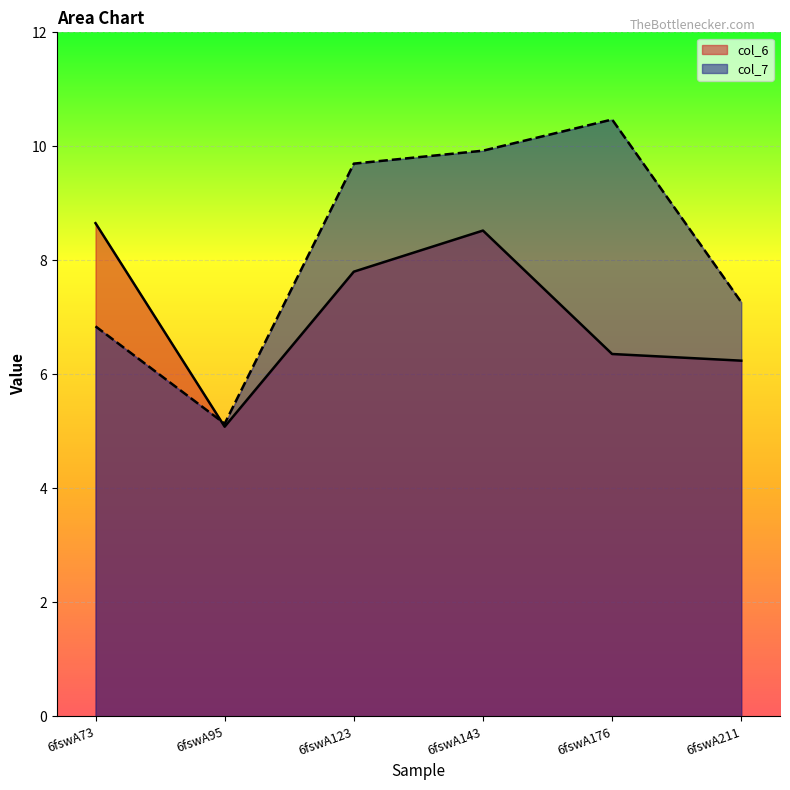

What is the sum of all col_7 values?

49.3